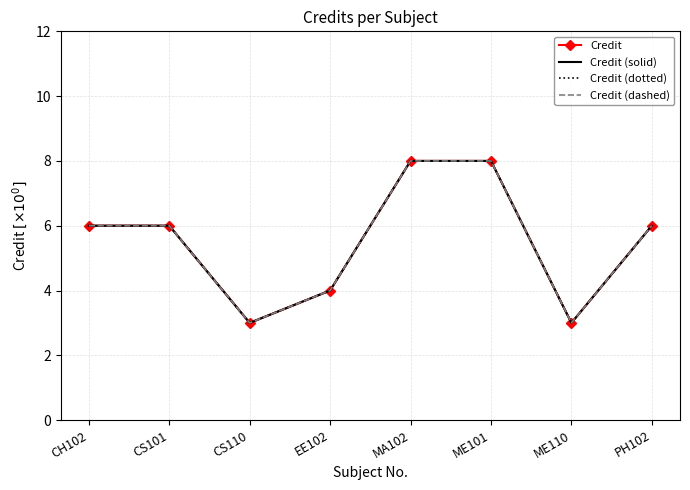

Reading left to right, transcribe all the data shown in this chart.

Credit: CH102=6	CS101=6	CS110=3	EE102=4	MA102=8	ME101=8	ME110=3	PH102=6
Credit (solid): CH102=6	CS101=6	CS110=3	EE102=4	MA102=8	ME101=8	ME110=3	PH102=6
Credit (dotted): CH102=6	CS101=6	CS110=3	EE102=4	MA102=8	ME101=8	ME110=3	PH102=6
Credit (dashed): CH102=6	CS101=6	CS110=3	EE102=4	MA102=8	ME101=8	ME110=3	PH102=6